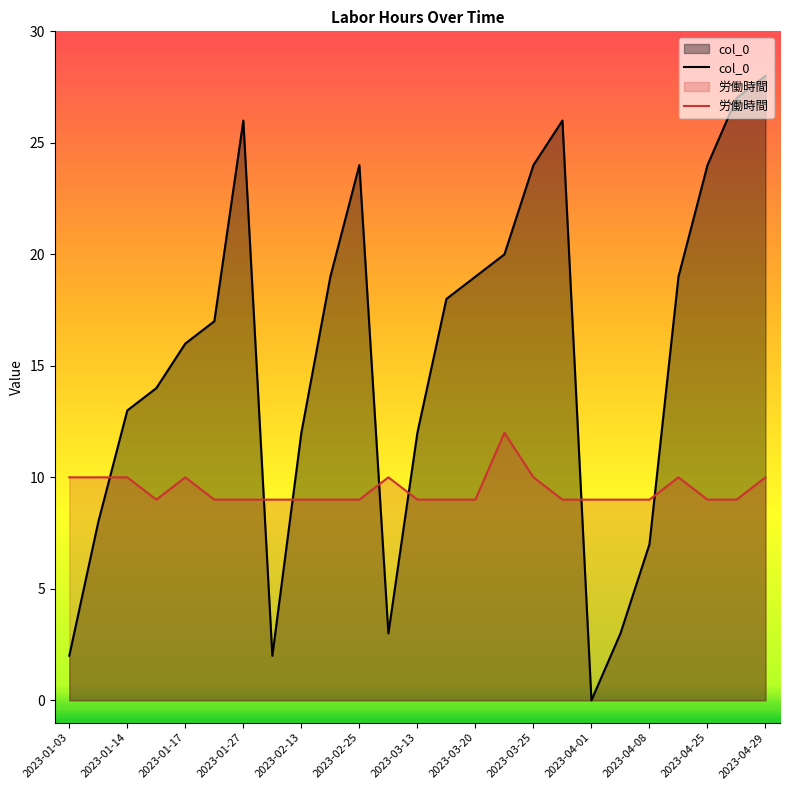

What is the difference between the col_0 values at 2023-02-25 and 2023-01-27?

2